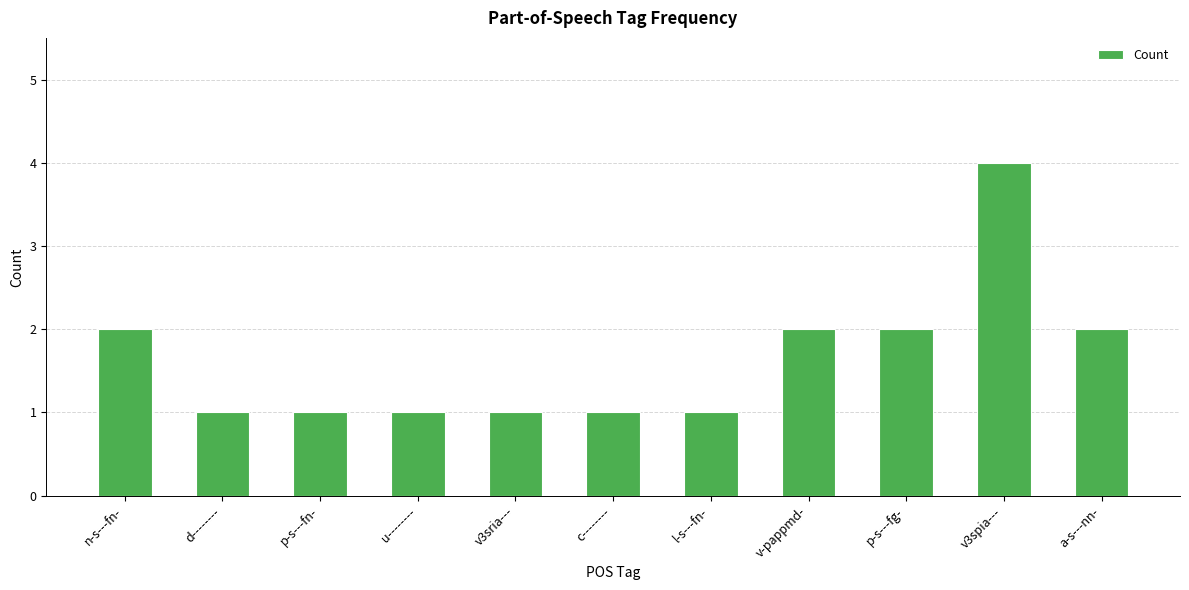

What is the label of the 7th bar from the left?

l-s---fn-